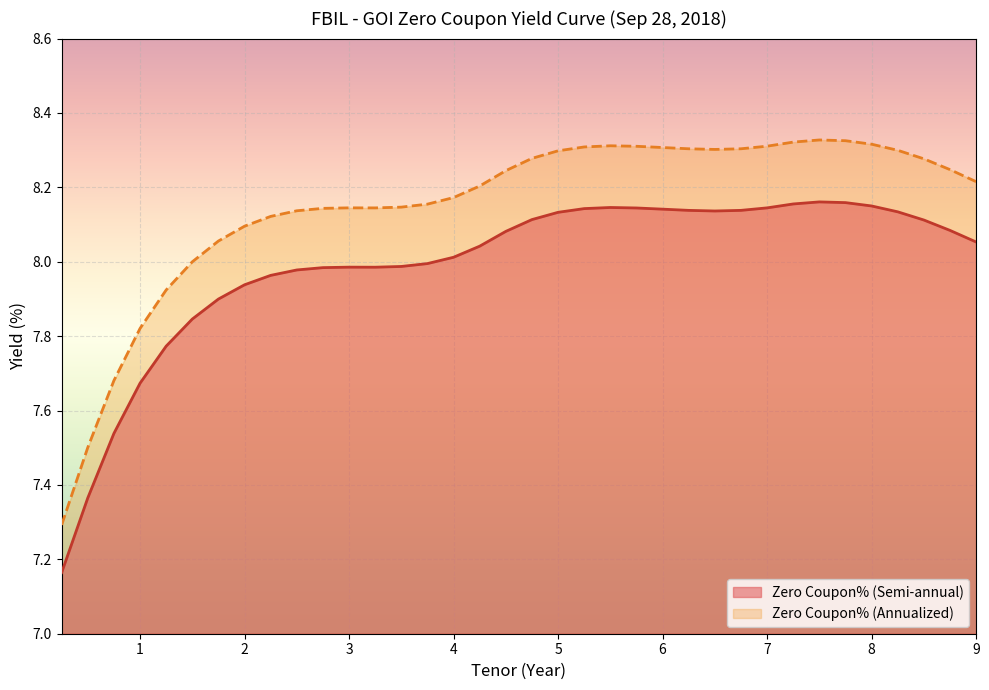

Reading left to right, extract all data points from this chart.

Zero Coupon% (Semi-annual): 0.25=7.2	0.5=7.4	0.75=7.5	1.0=7.7	1.25=7.8	1.5=7.8	1.75=7.9	2.0=7.9	2.25=8.0	2.5=8.0	2.75=8.0	3.0=8.0	3.25=8.0	3.5=8.0	3.75=8.0	4.0=8.0	4.25=8.0	4.5=8.1	4.75=8.1	5.0=8.1	5.25=8.1	5.5=8.1	5.75=8.1	6.0=8.1	6.25=8.1	6.5=8.1	6.75=8.1	7.0=8.1	7.25=8.2	7.5=8.2	7.75=8.2	8.0=8.1	8.25=8.1	8.5=8.1	8.75=8.1	9.0=8.1
Zero Coupon% (Annualized): 0.25=7.3	0.5=7.5	0.75=7.7	1.0=7.8	1.25=7.9	1.5=8.0	1.75=8.1	2.0=8.1	2.25=8.1	2.5=8.1	2.75=8.1	3.0=8.1	3.25=8.1	3.5=8.1	3.75=8.2	4.0=8.2	4.25=8.2	4.5=8.2	4.75=8.3	5.0=8.3	5.25=8.3	5.5=8.3	5.75=8.3	6.0=8.3	6.25=8.3	6.5=8.3	6.75=8.3	7.0=8.3	7.25=8.3	7.5=8.3	7.75=8.3	8.0=8.3	8.25=8.3	8.5=8.3	8.75=8.2	9.0=8.2